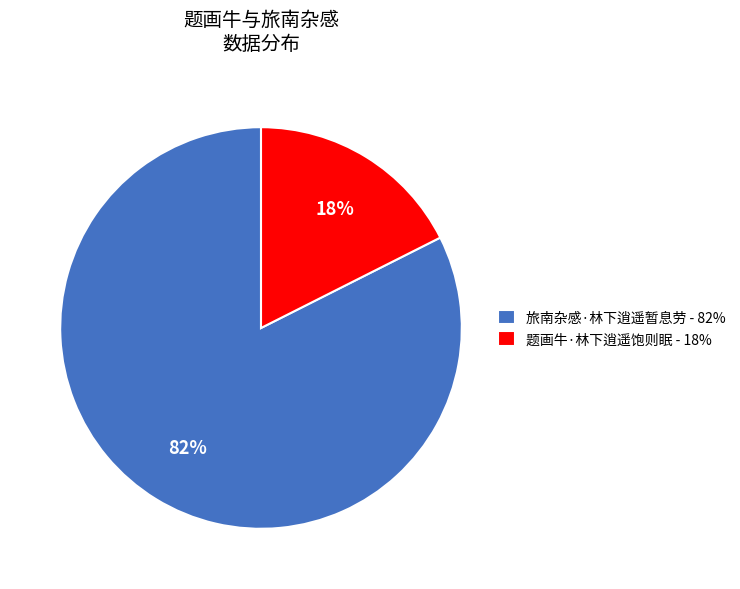

Which category has the biggest portion of the pie?

旅南杂感·林下逍遥暂息劳